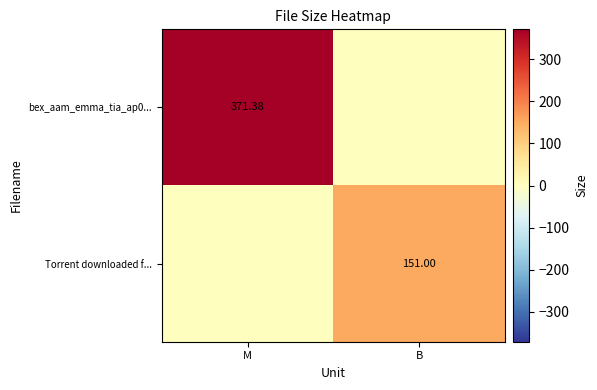

List the series in order of their overall mean, lowest first.

Torrent downloaded f..., bex_aam_emma_tia_ap0...